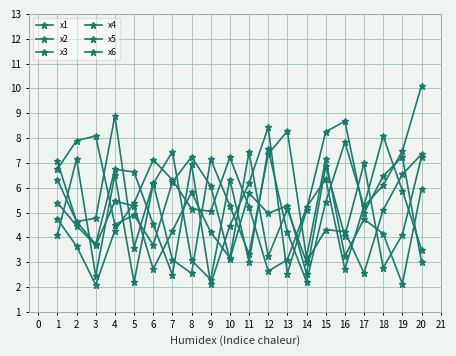

What is the sum of the x1 values at 12 and 5?

8.5